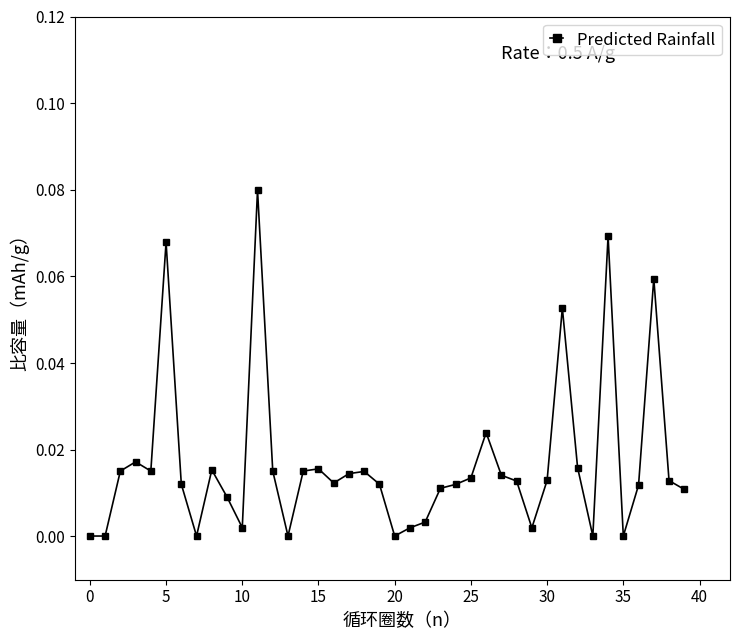

True or false: the data has more than 1 interior local peaks.

True